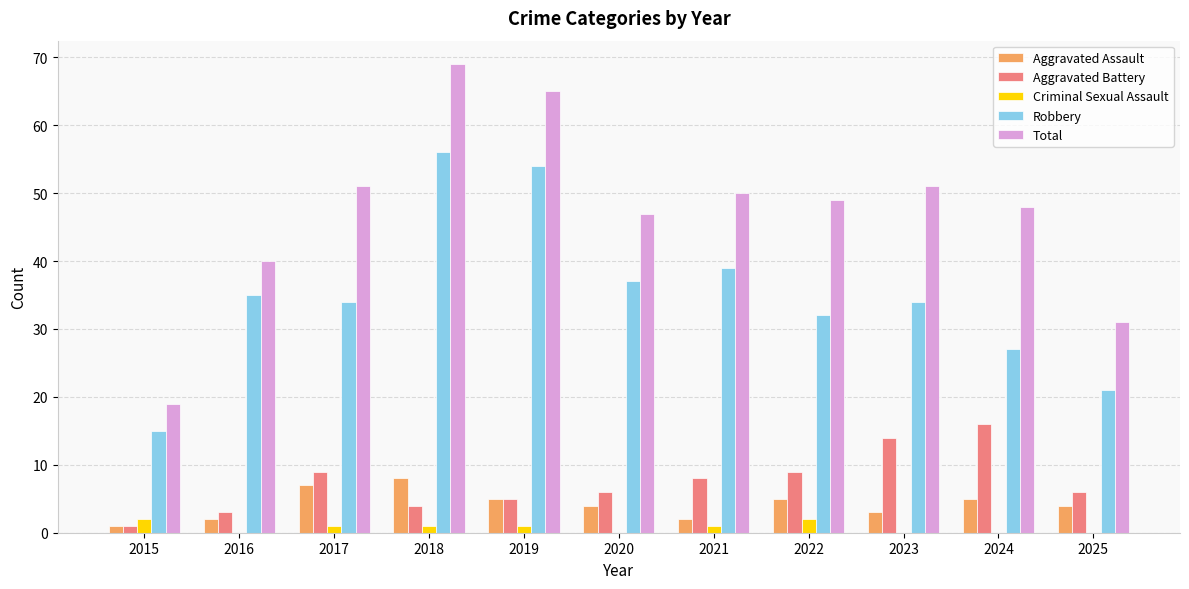

What is the total value across all series at 2021?

100